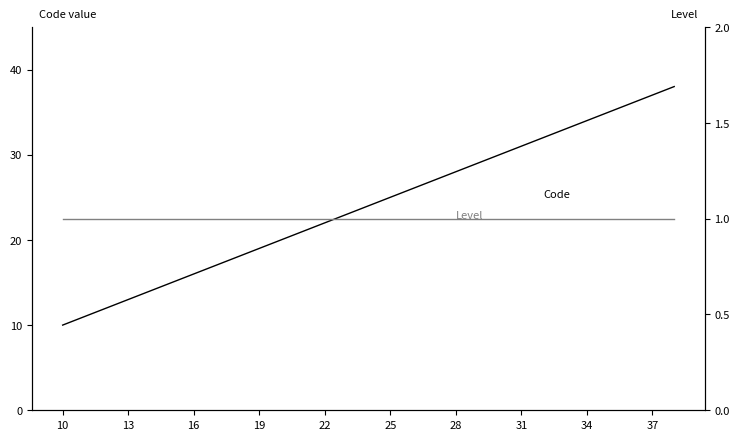

Reading left to right, what are all the values shown in this chart?

Code: 10	11	12	13	14	15	16	17	18	19	20	21	22	23	24	25	26	27	28	29	30	31	32	33	34	35	36	37	38
Level: 1	1	1	1	1	1	1	1	1	1	1	1	1	1	1	1	1	1	1	1	1	1	1	1	1	1	1	1	1